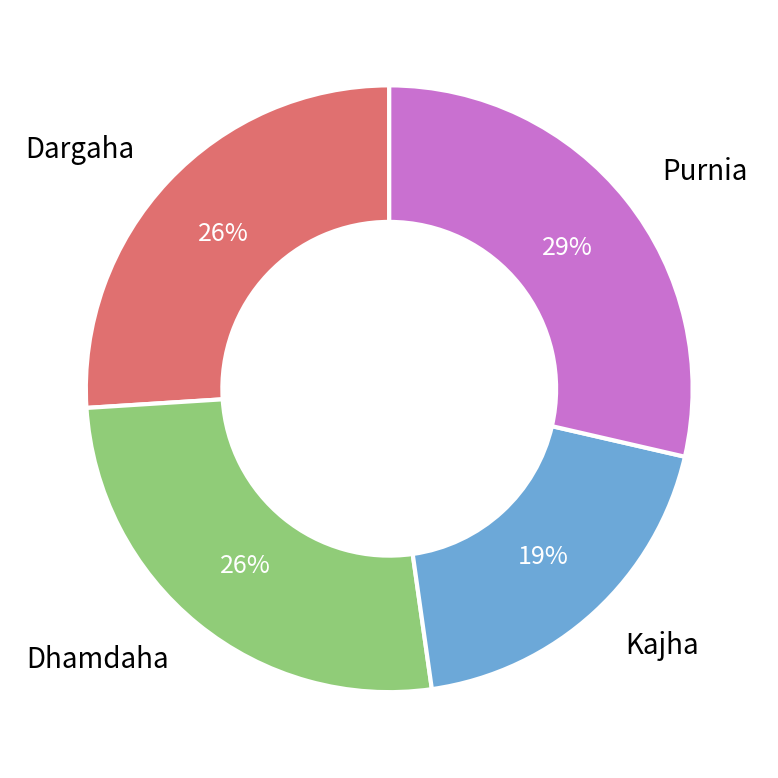

Does any single category account for the majority?

No